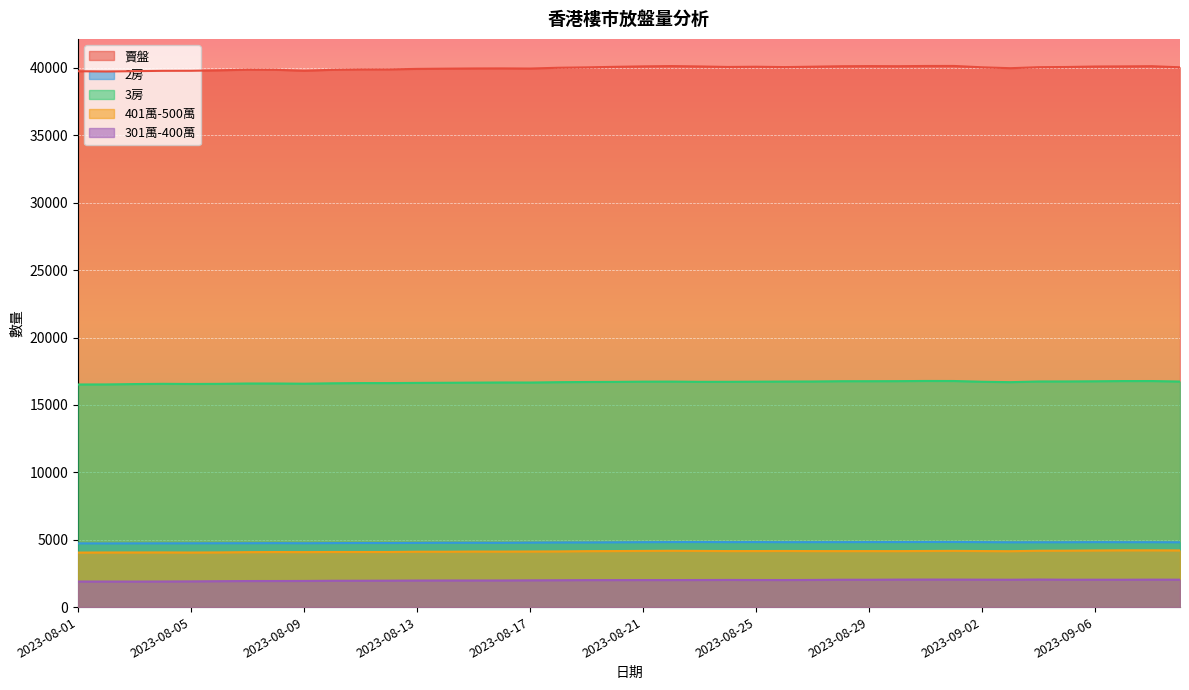

Count the number of data series in this chart.

5